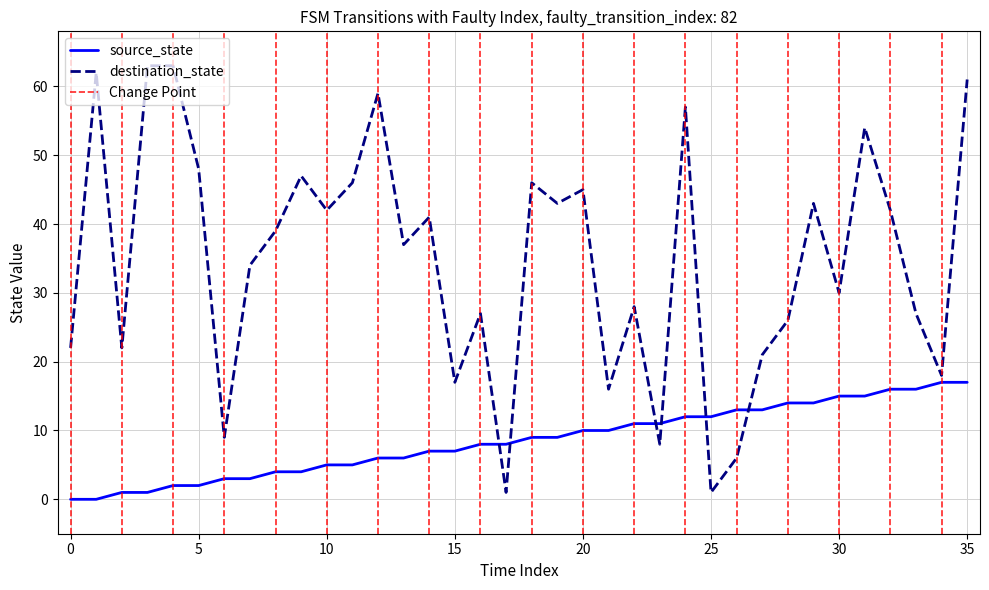

True or false: destination_state and source_state intersect in this chart.

True